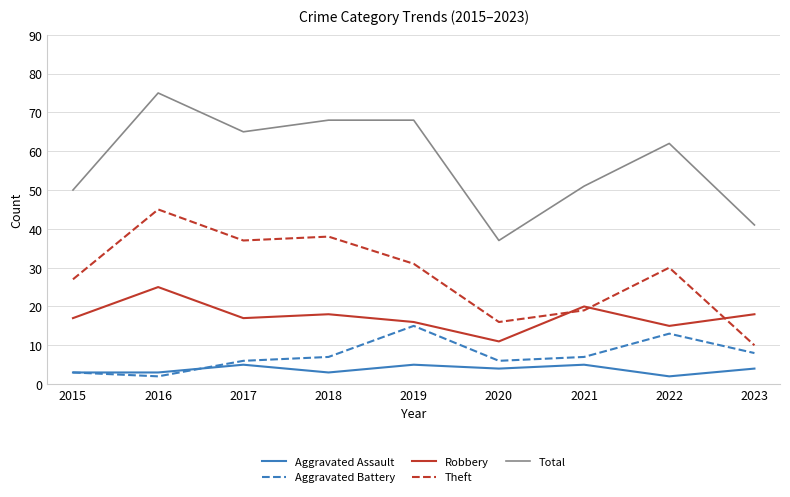

What is the approximate value of Robbery at 2021, to the nearest 5?

20